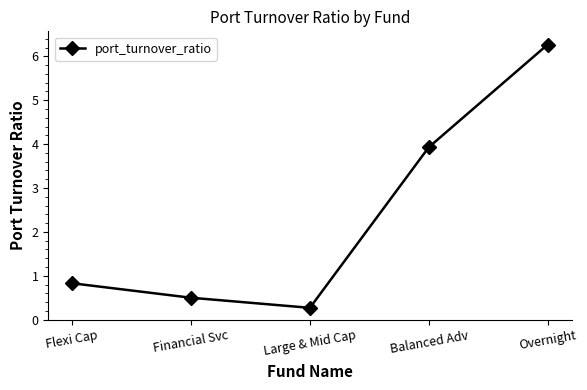

What is the difference between the second highest and minimum values?

3.7